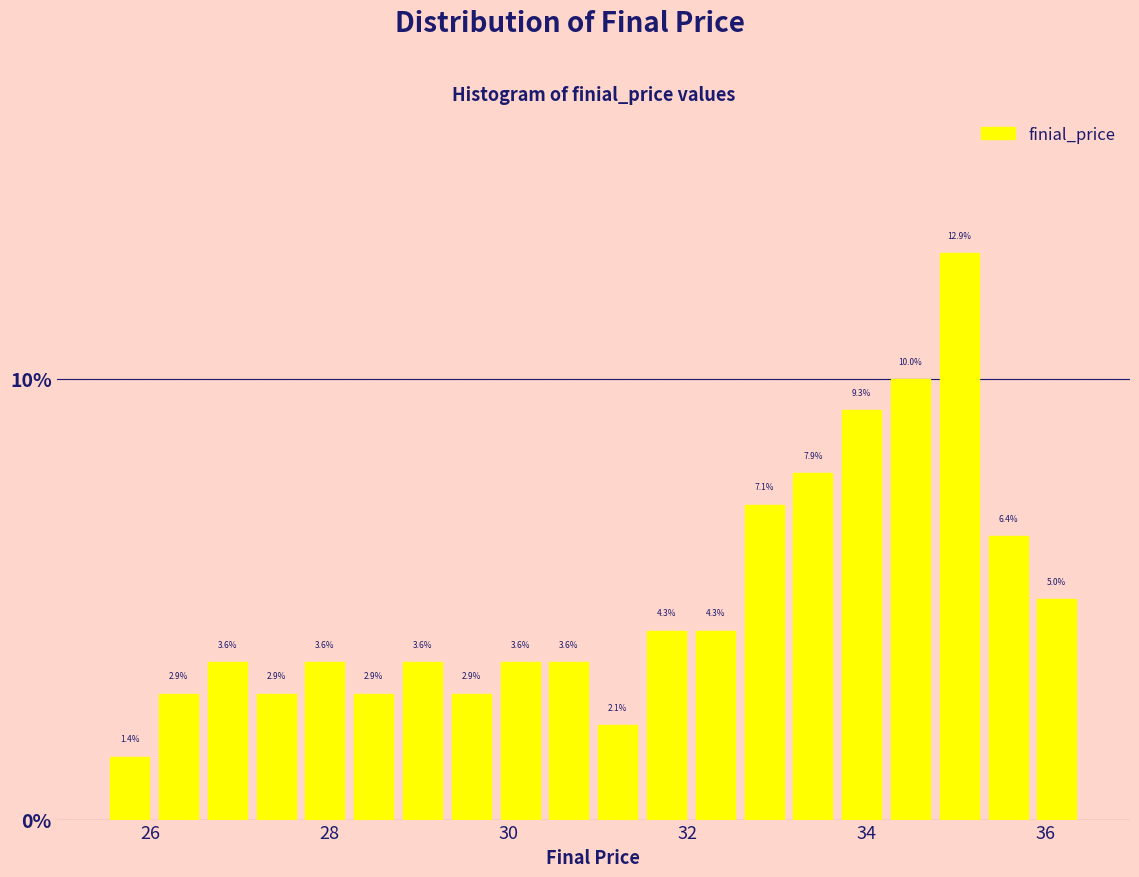

Around what value on the x-axis is the tallest bar? Give the approximate position of its centre, as read against the axis.

35.0